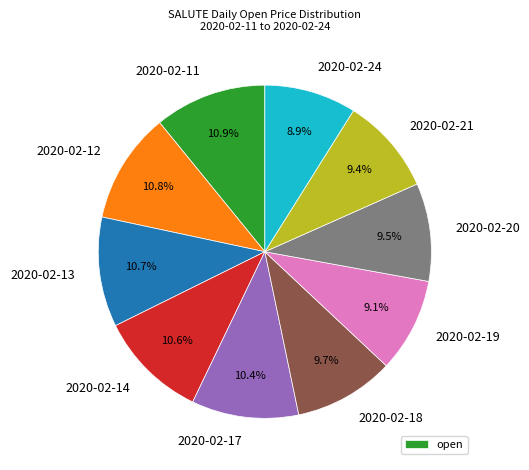

Does any single category account for the majority?

No